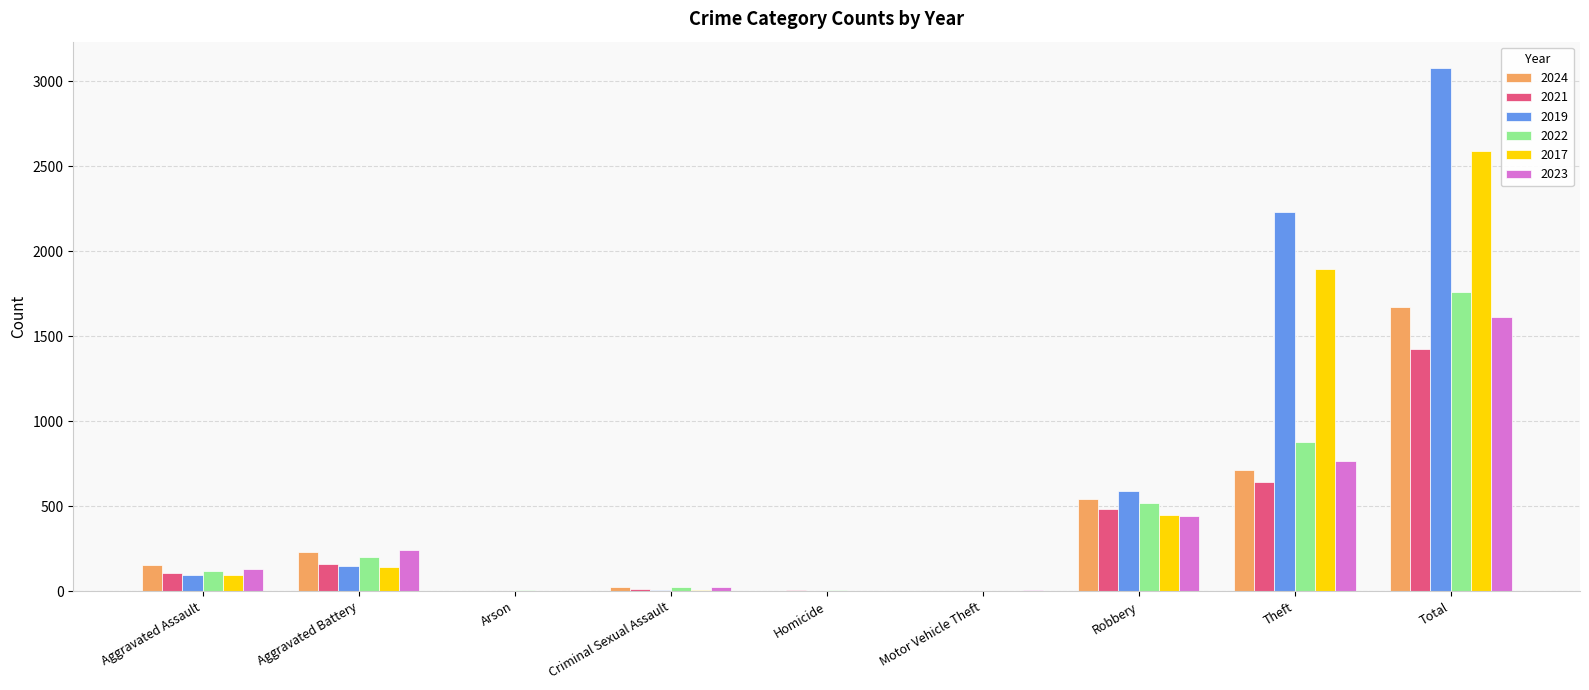

Is it true that 2021 equals 940 at Theft?

False